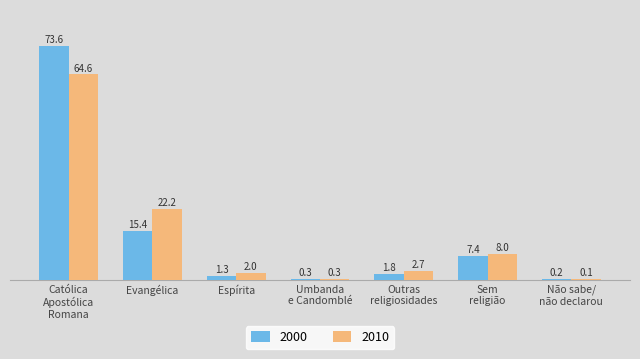

What is the maximum value for 2000?

73.6